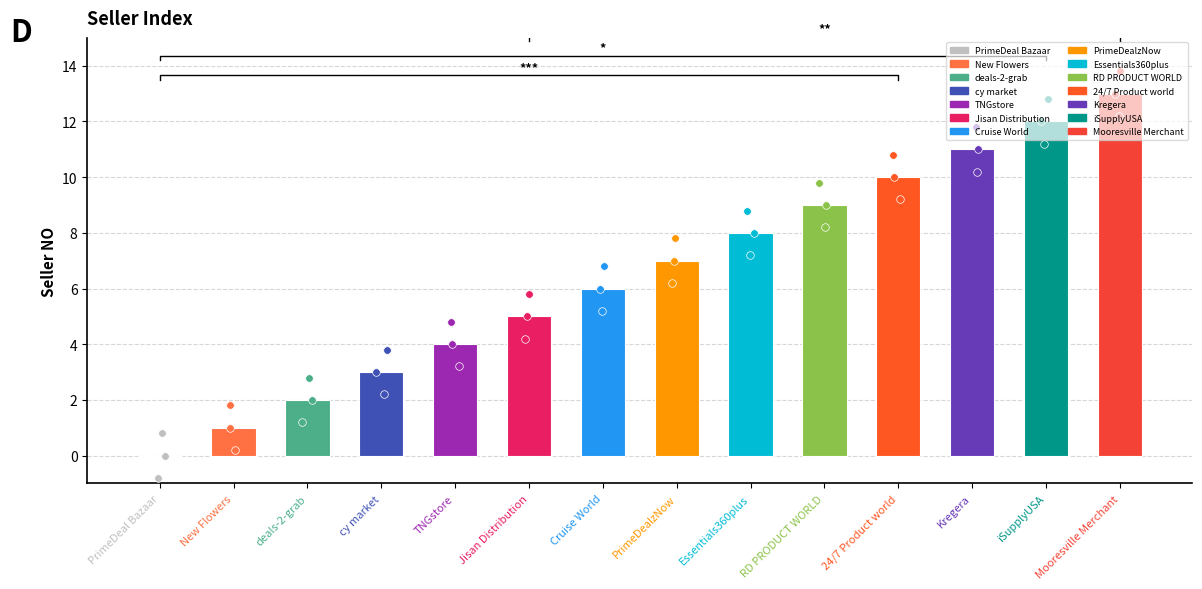

Approximately how many times larger is the value at deals-2-grab compared to cy market?

0.7